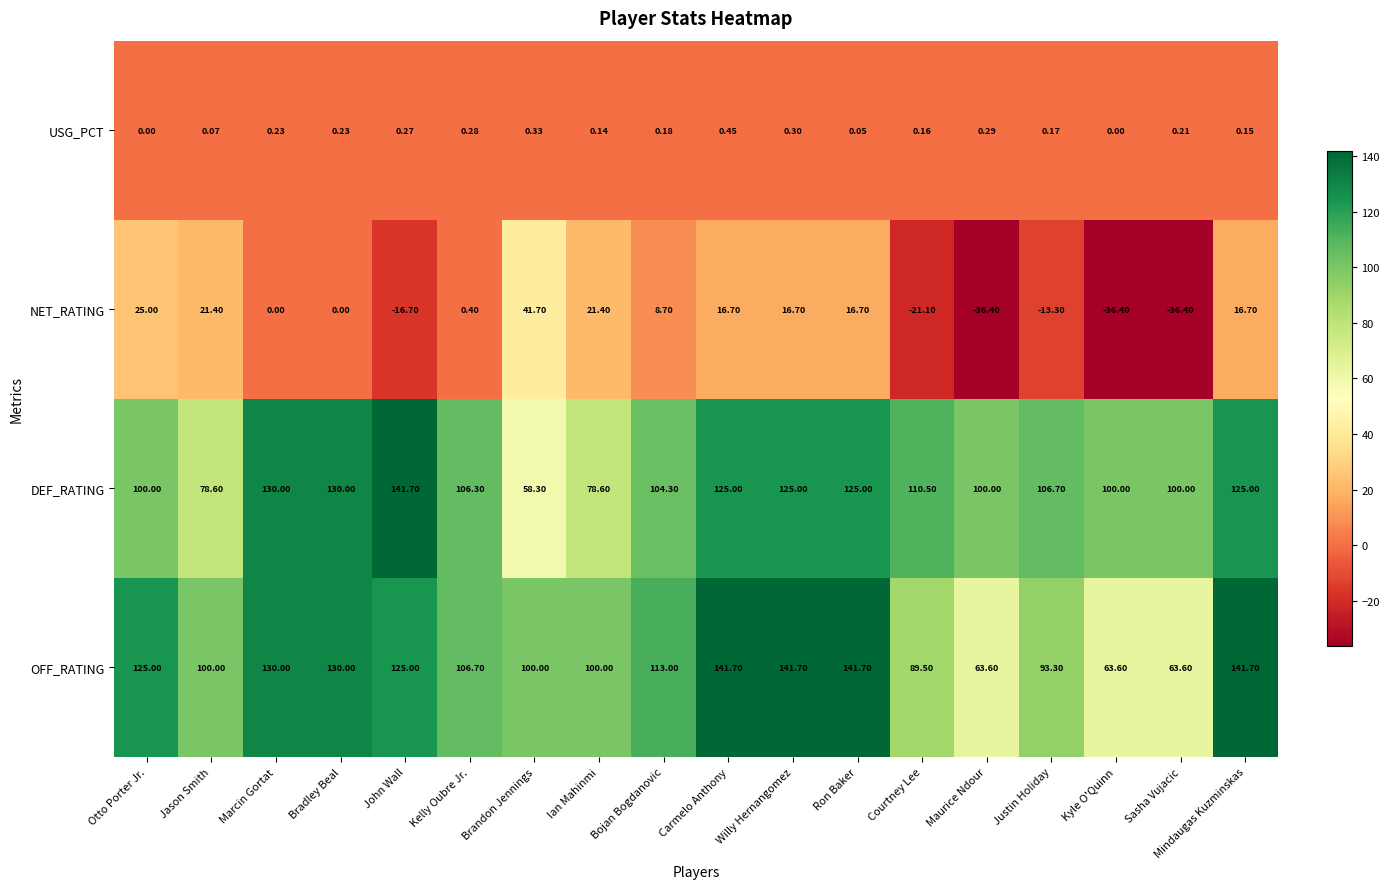

Which series has the largest total across all categories?

OFF_RATING